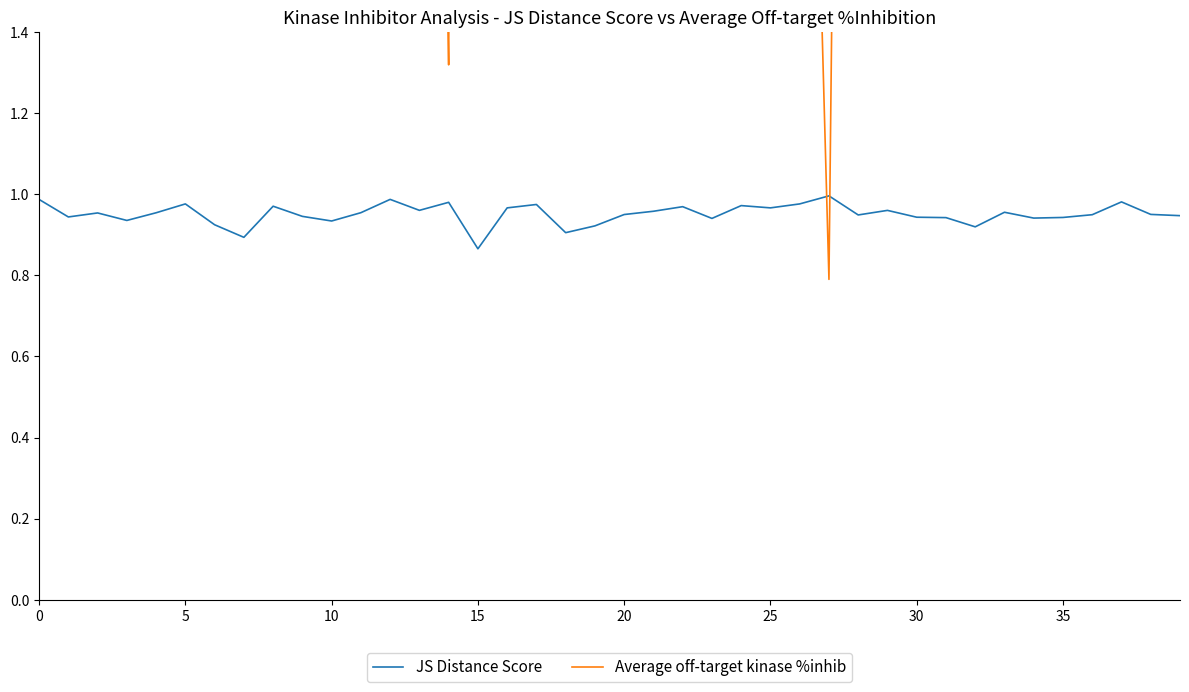

Is it true that Average off-target kinase %inhib equals 4.6 at 10?

True